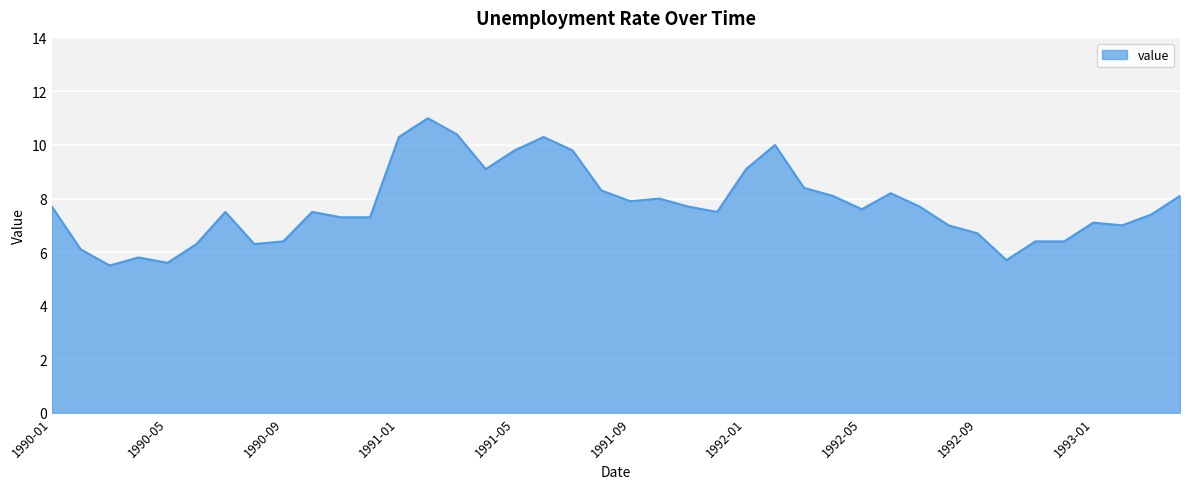

What is the difference between the maximum and minimum values?

5.5